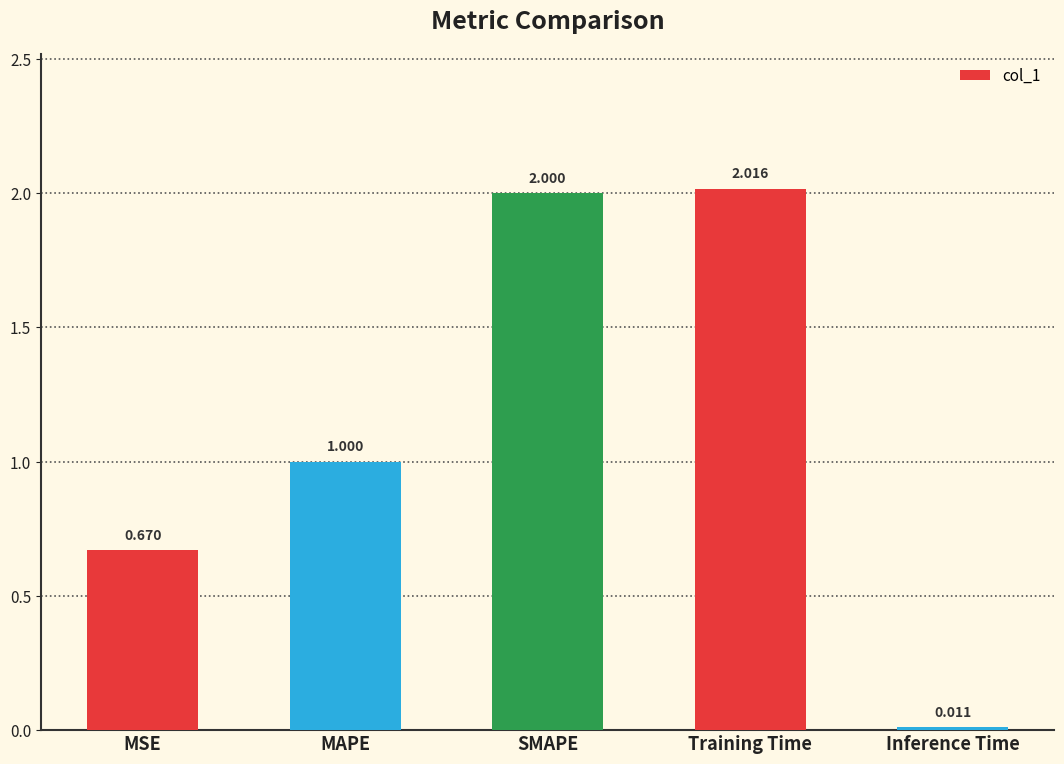

List the labels in order of value, smallest first.

Inference Time, MSE, MAPE, SMAPE, Training Time